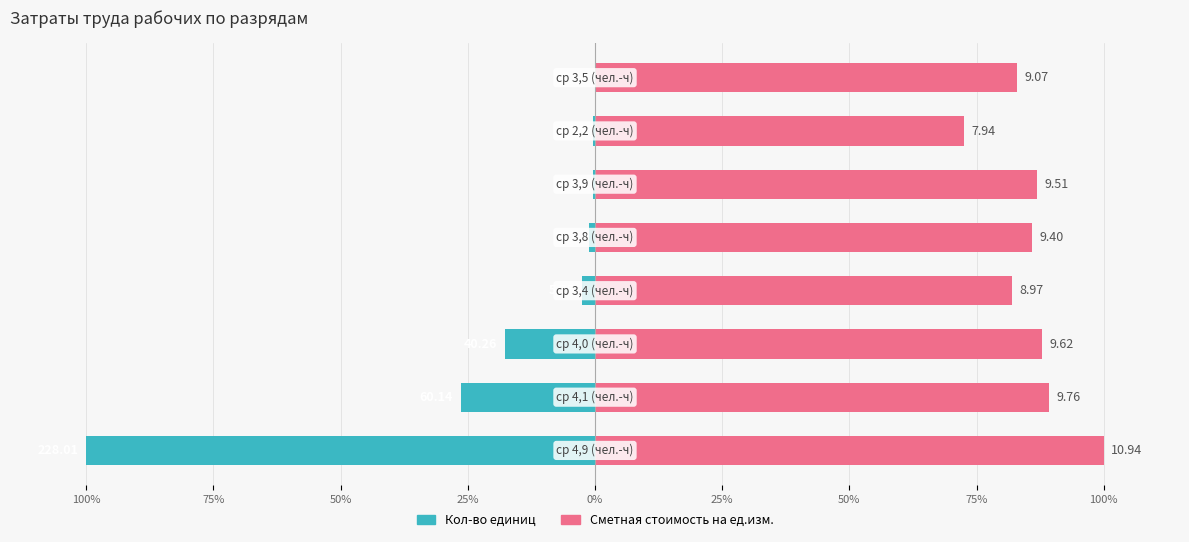

What value does the Кол-во единиц series have at 25%?

-0.5